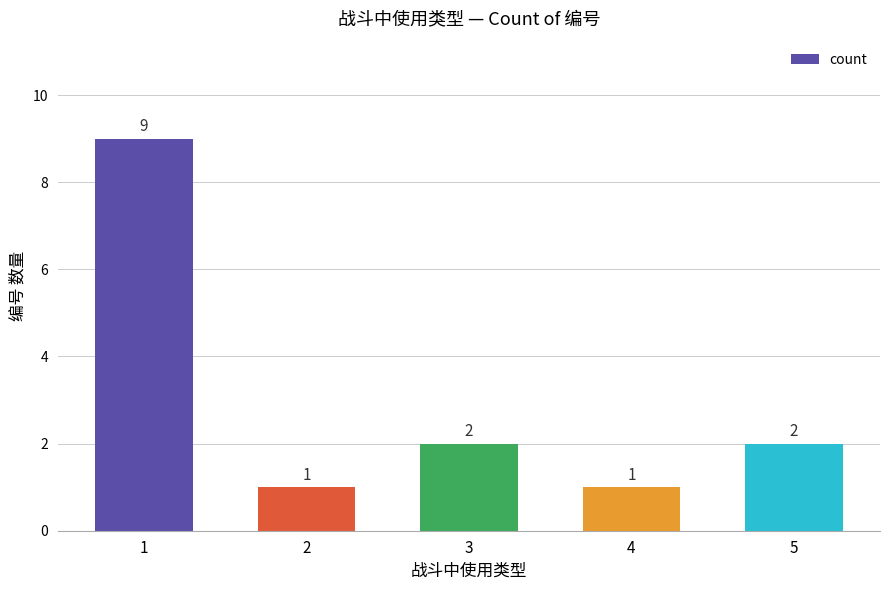

Is it true that the value at 2 is 1?

True